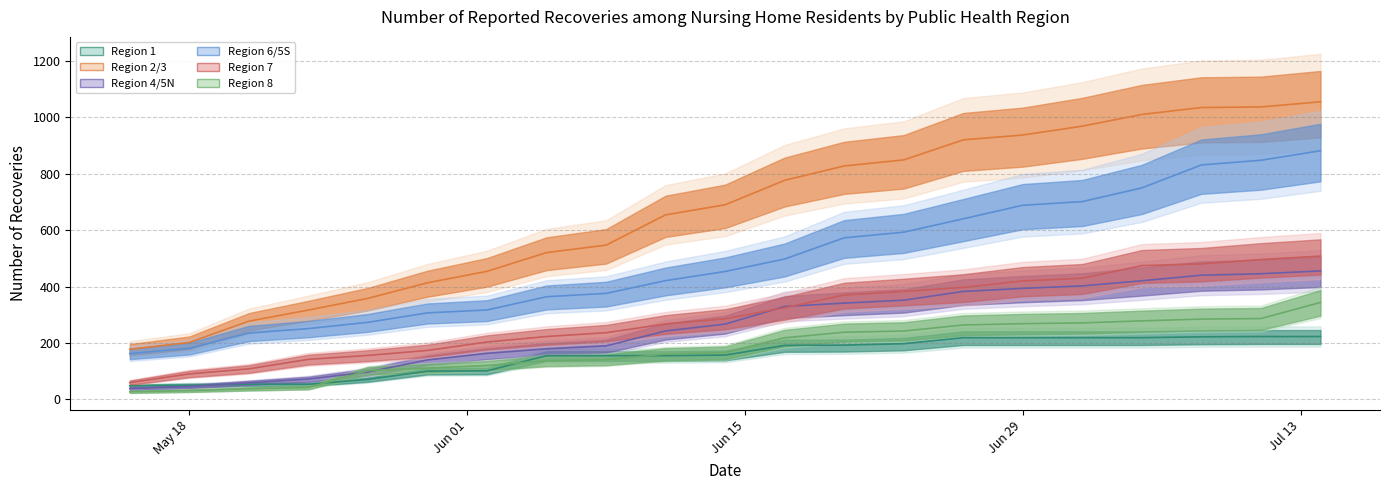

The value of Region 2/3 at 2020-06-17 is 776.6. True or false?

True